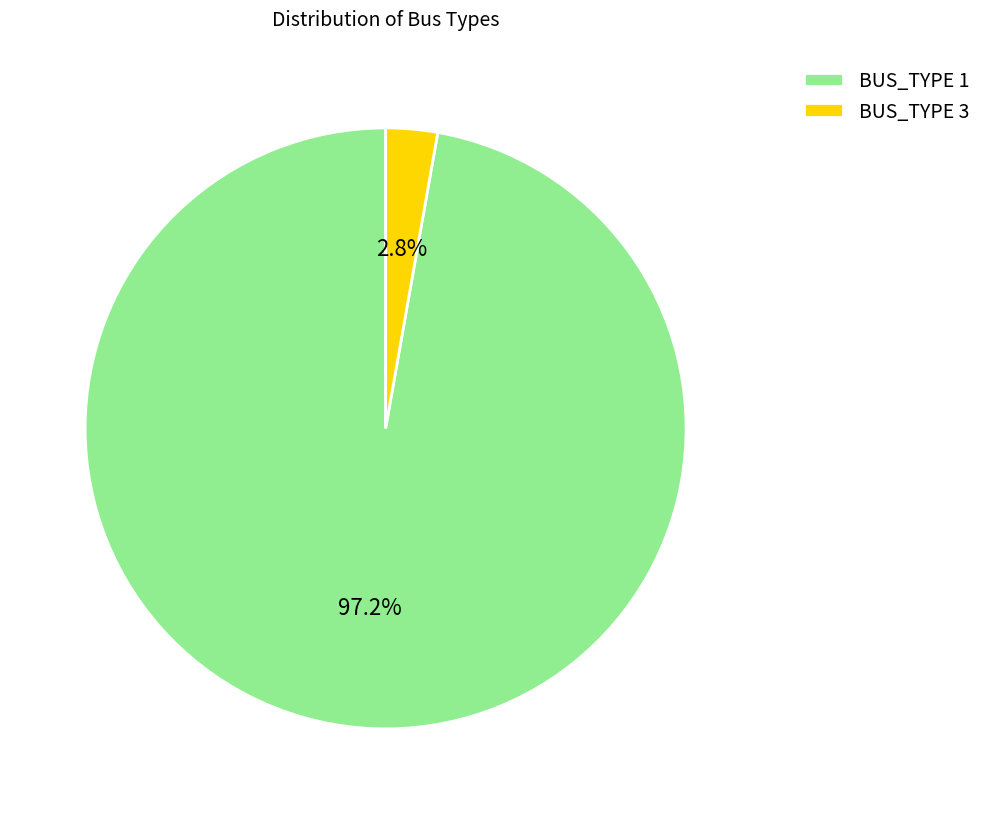

Does any single category account for the majority?

Yes